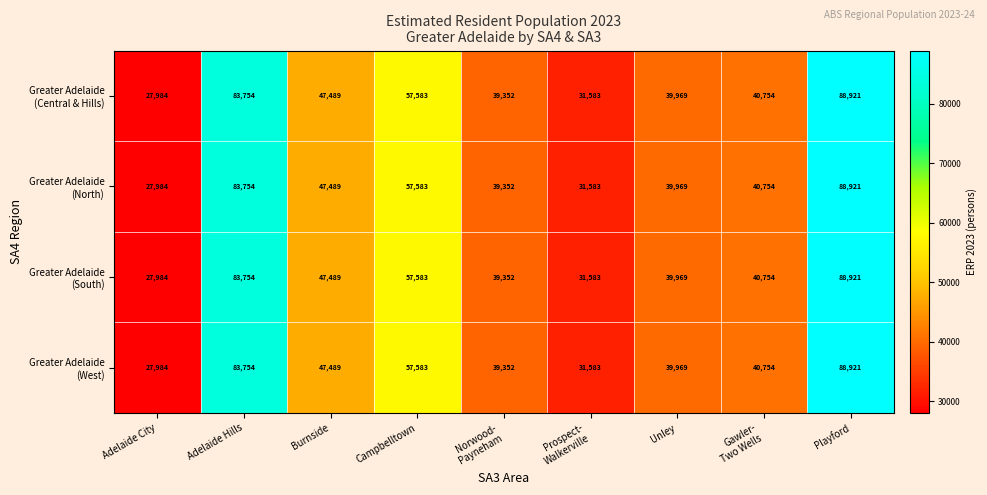

At which category is the sum across all series the highest?

Playford